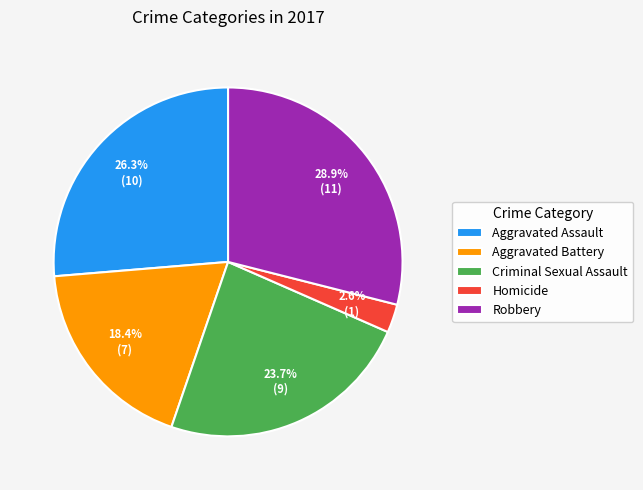

Count the number of slices in the pie.

5